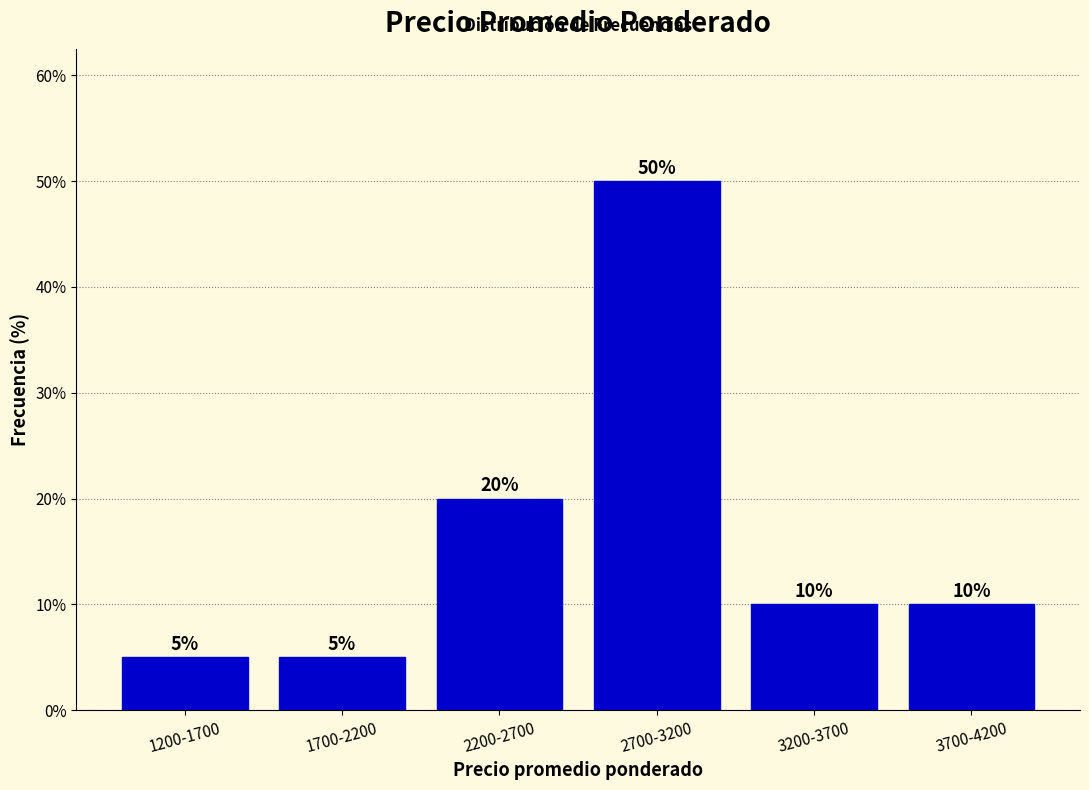

Reading left to right, list all the values displayed in this chart.

5	5	20	50	10	10